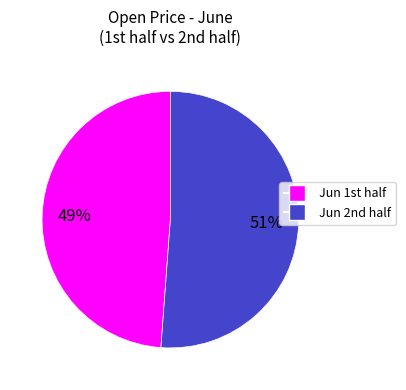

Is there any slice that represents more than half of the pie?

Yes